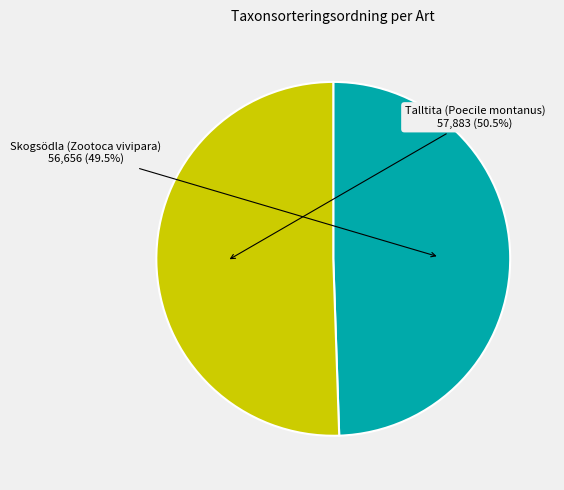

Is there a majority slice in this chart?

Yes